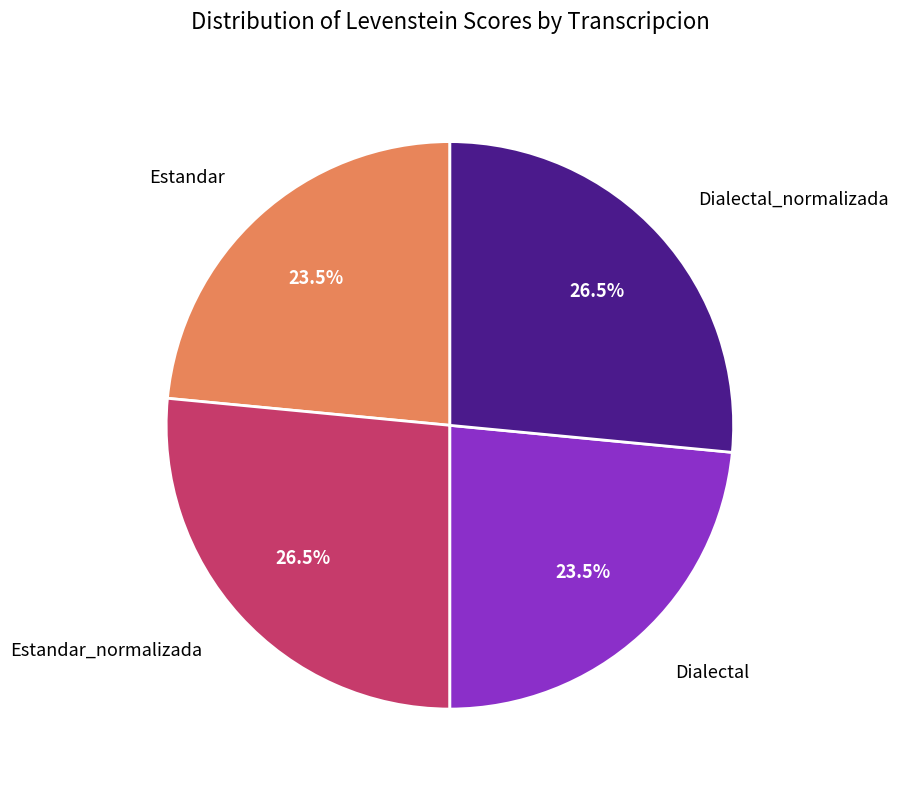

Is there a majority slice in this chart?

No